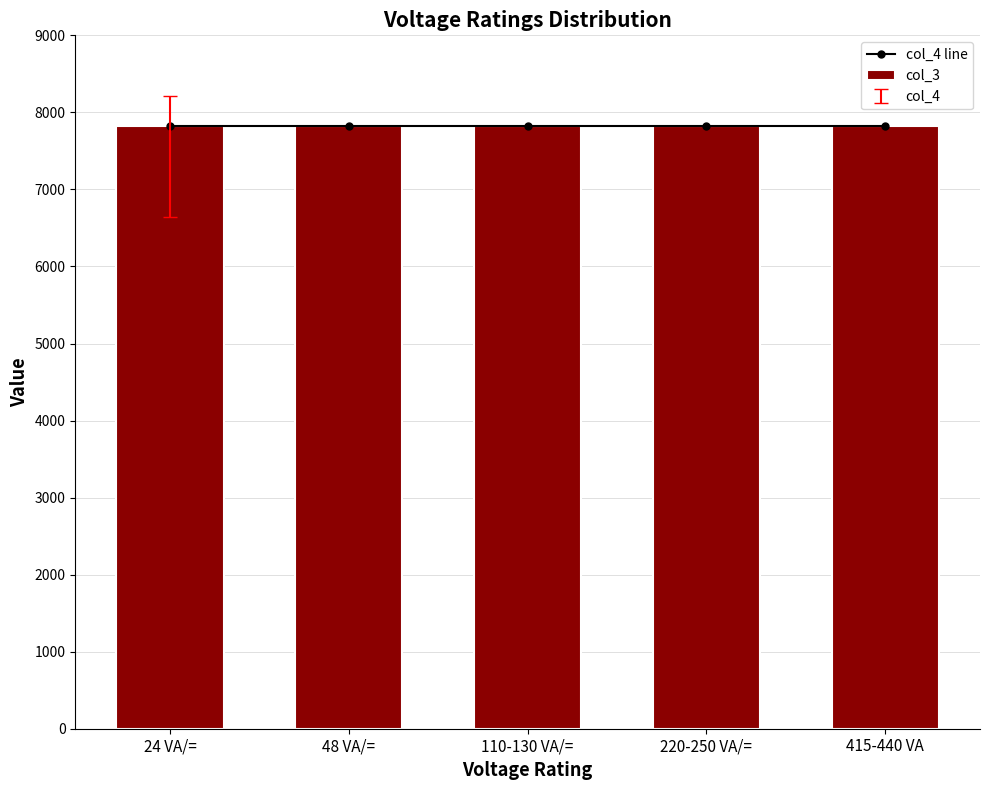

Count the number of data series in this chart.

2